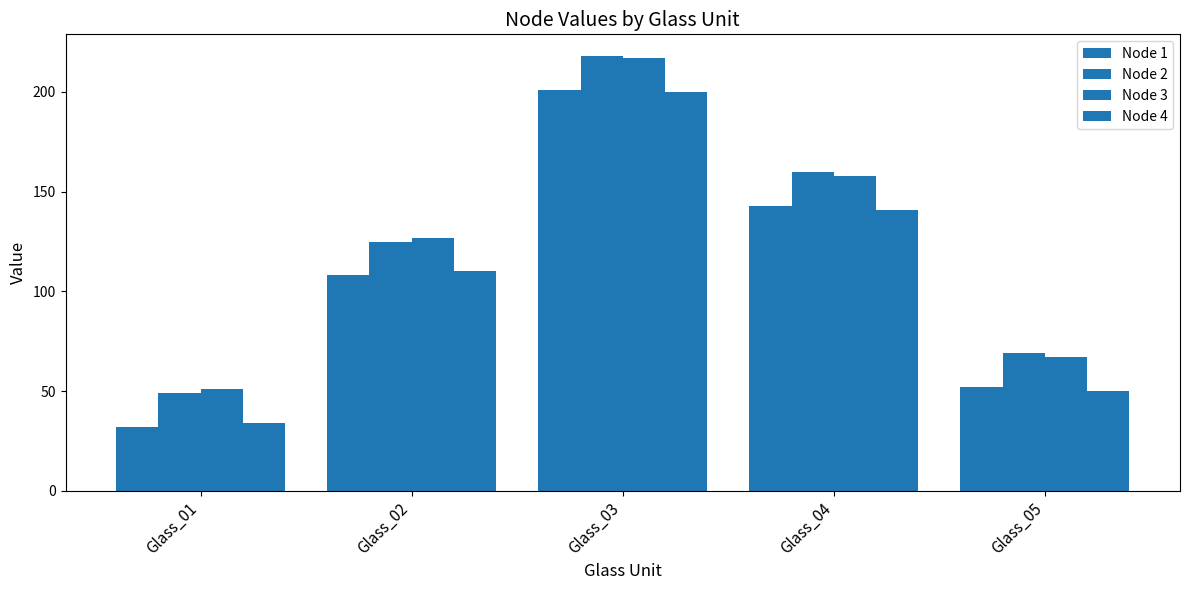

Does the chart contain any negative values?

No